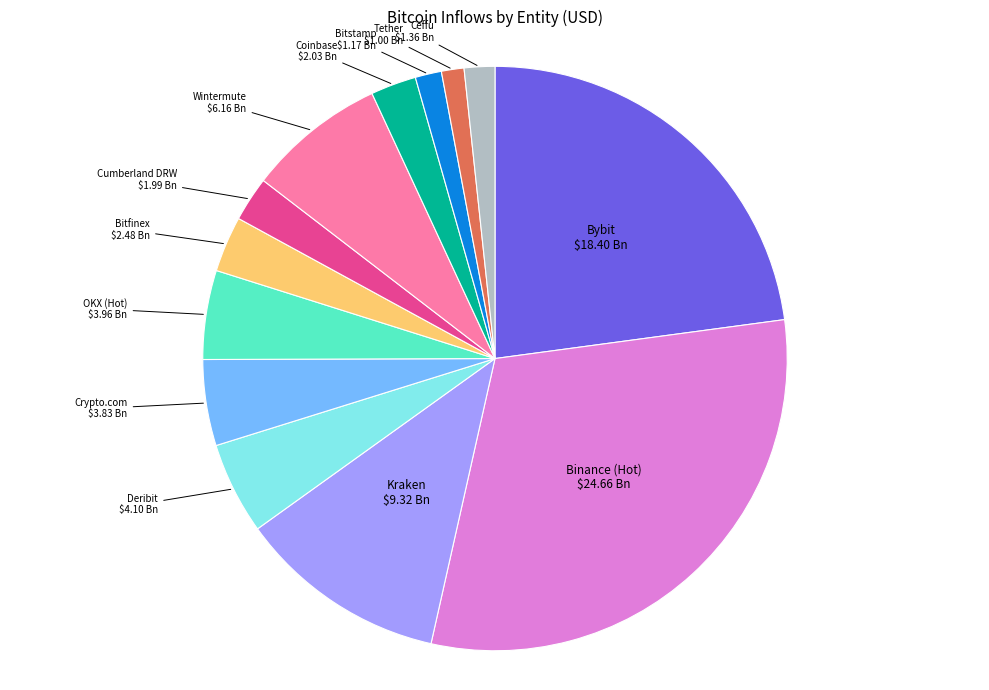

How many slices are in this pie chart?

13